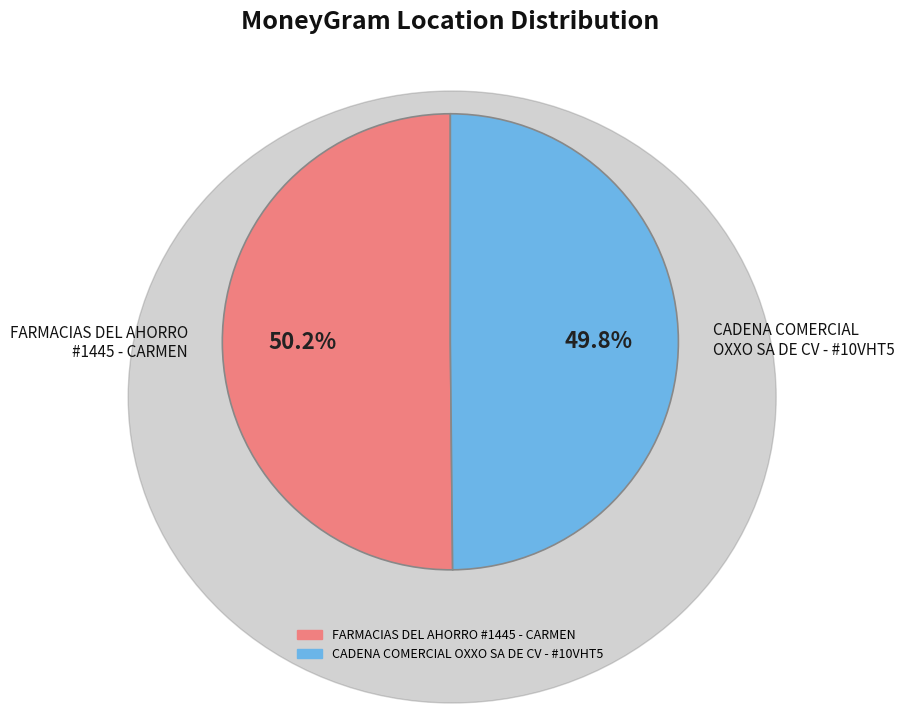

How many segments does this pie chart have?

2